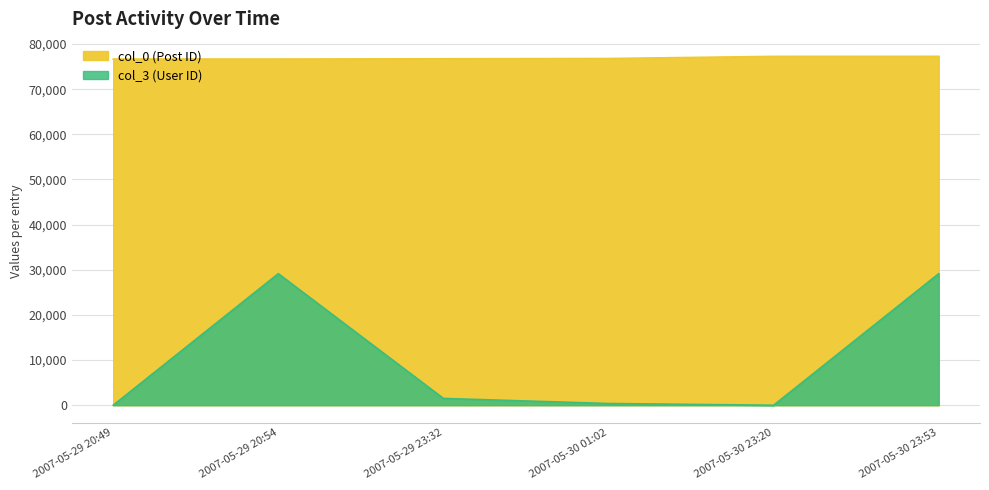

How many lines are shown in the chart?

2